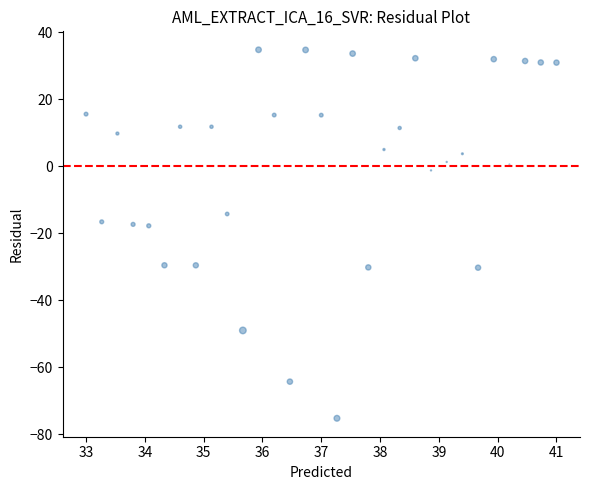

What is the range of Y values (max minus min)?

109.9